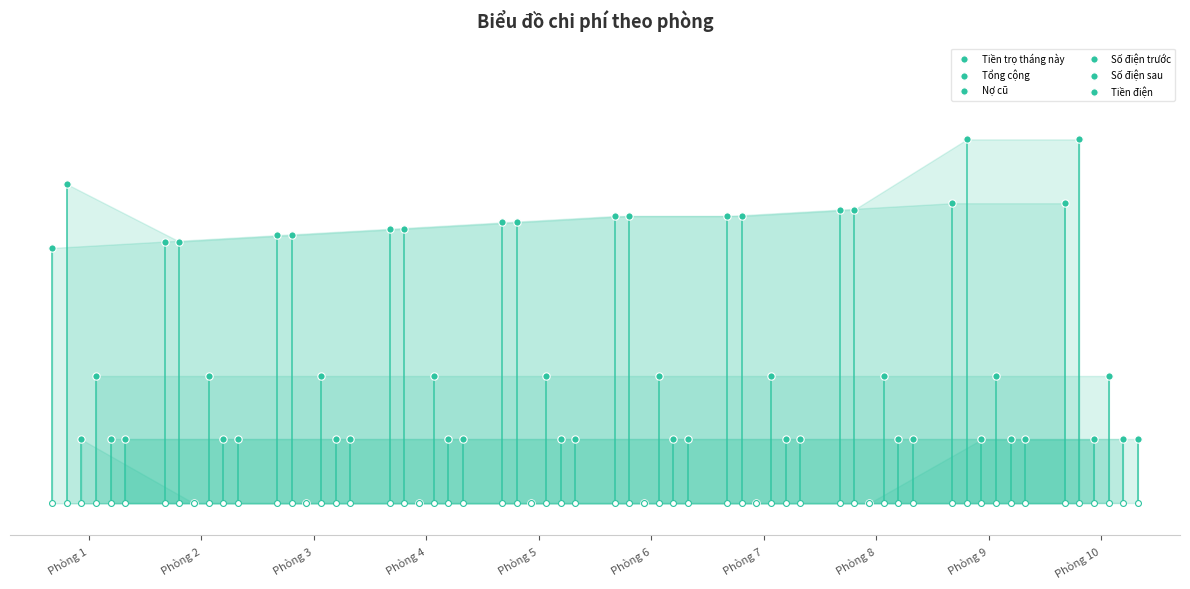

At which category is the sum across all series the highest?

Phòng 9